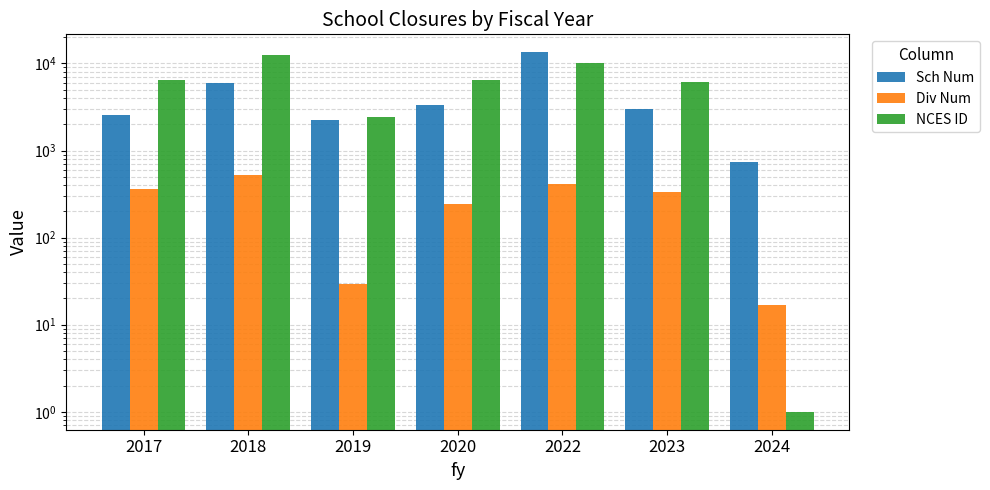

Between 2018 and 2024, which is larger?

2018